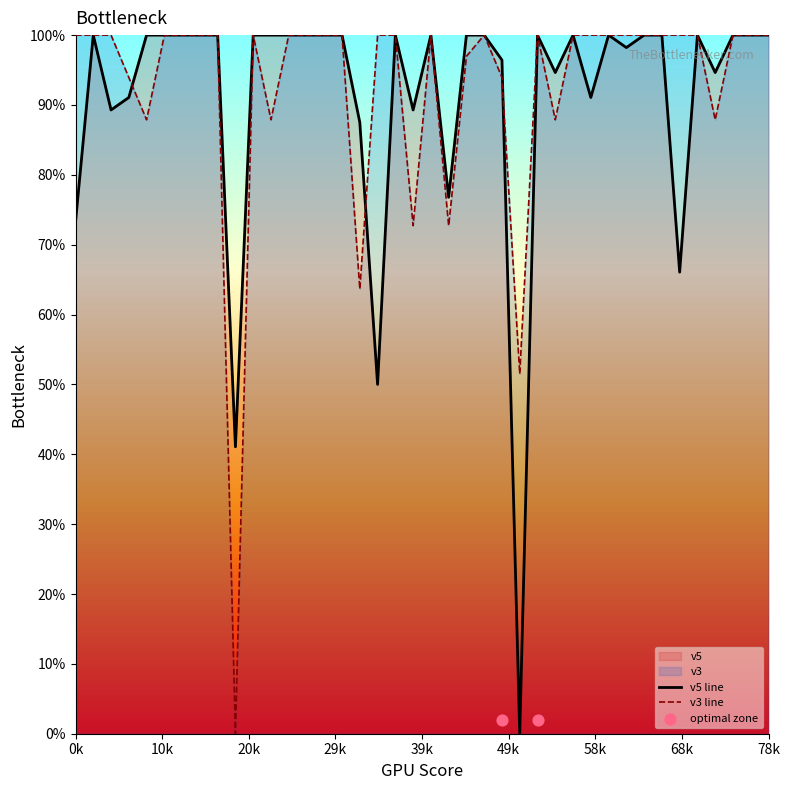

Which series has the widest spread of Y values?

v5